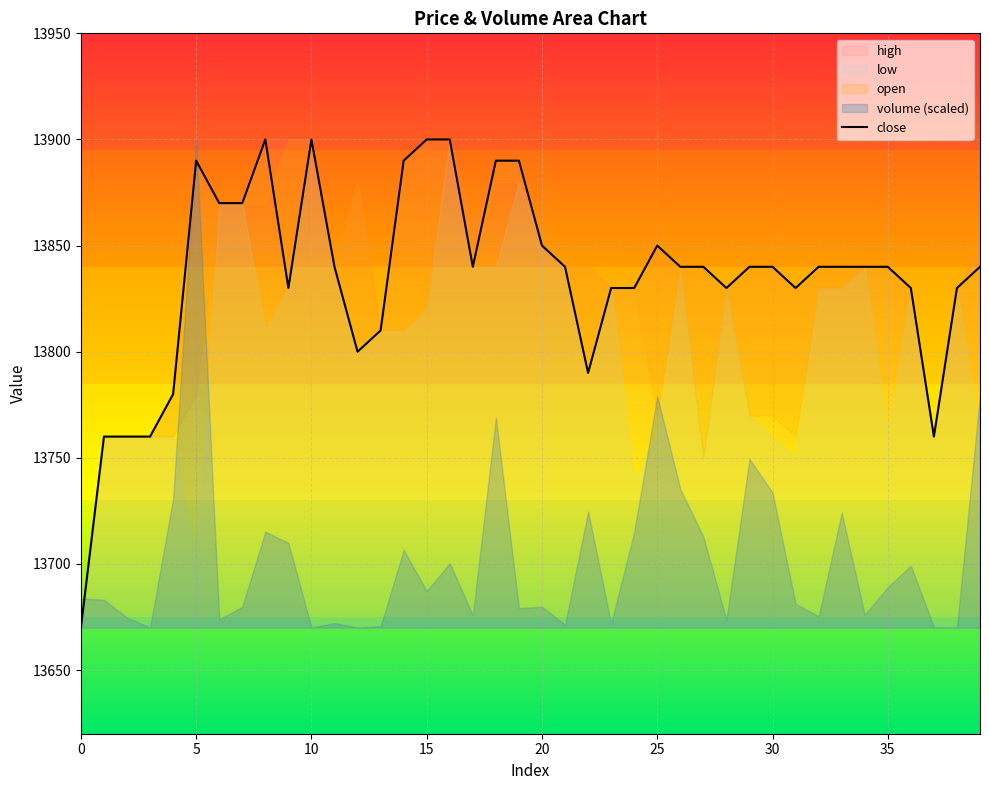

What is the maximum value shown in the chart?

13900